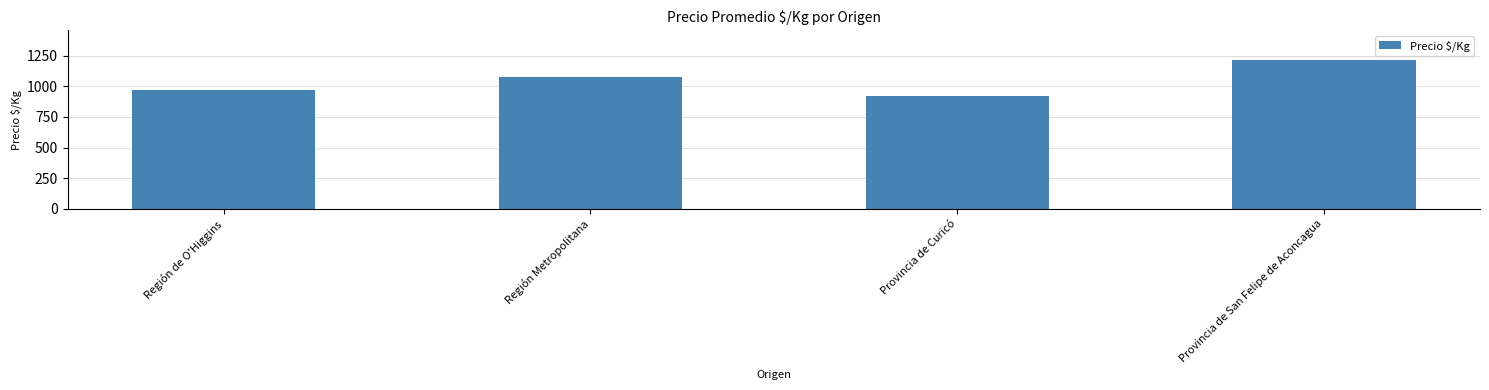

Count the values in the range 973 to 1214.

3